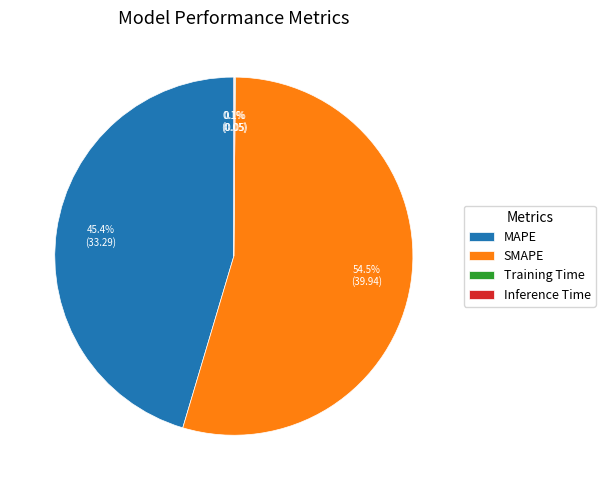

Which has a higher value, MAPE or SMAPE?

SMAPE